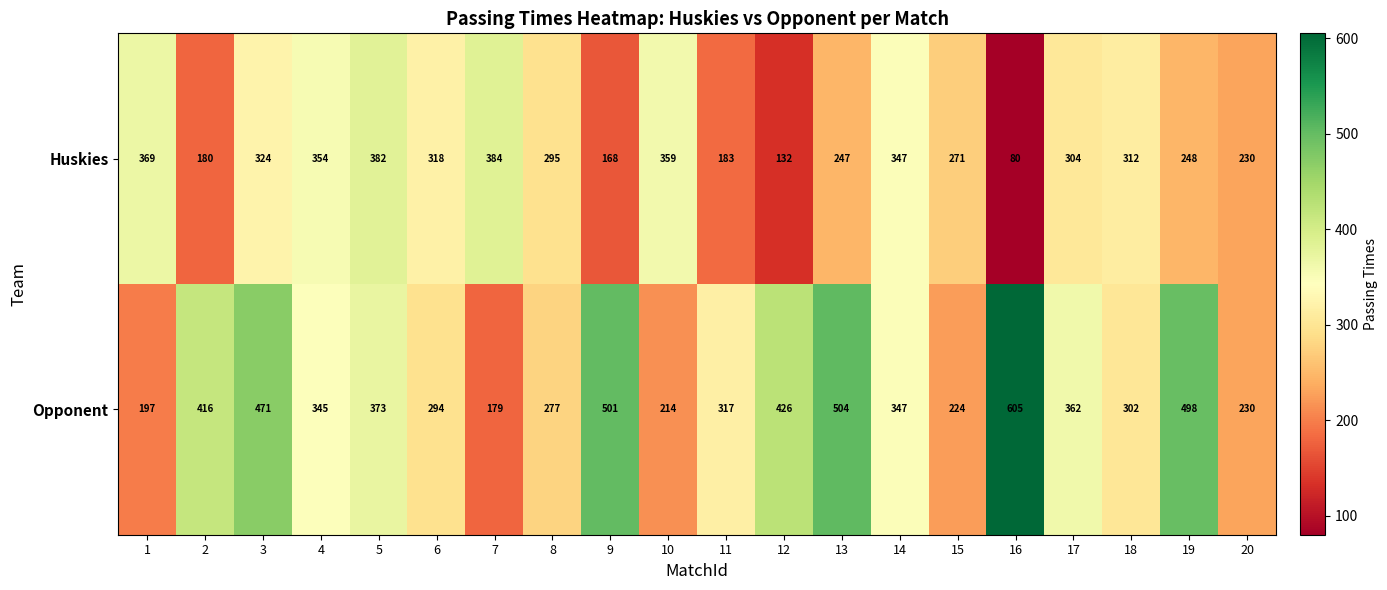

Which series changed the most between 2 and 15?

Opponent